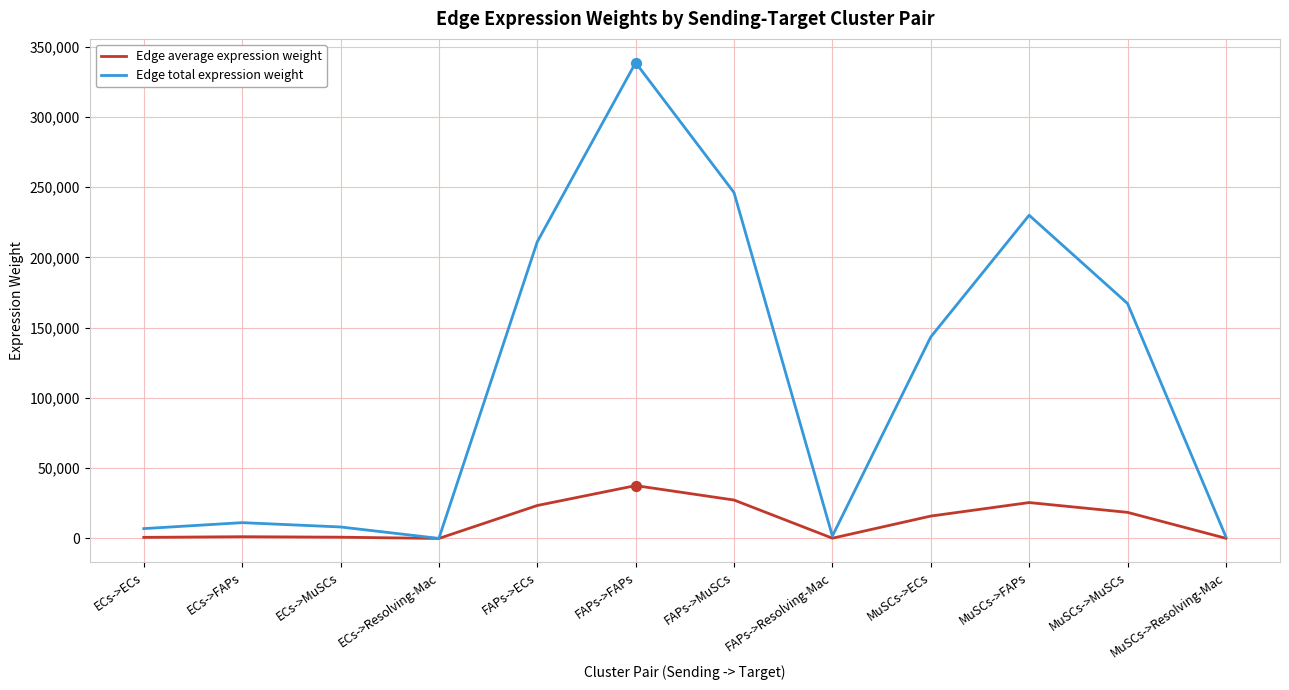

What are all the series names shown in the legend?

Edge average expression weight, Edge total expression weight